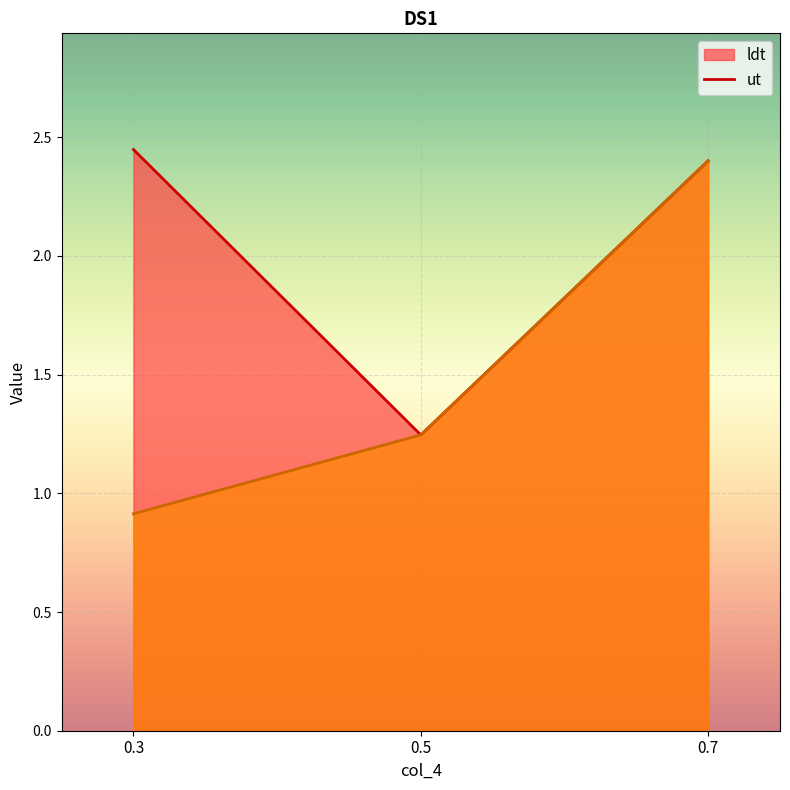

What is the difference between the maximum and minimum values in the ldt series?

1.2